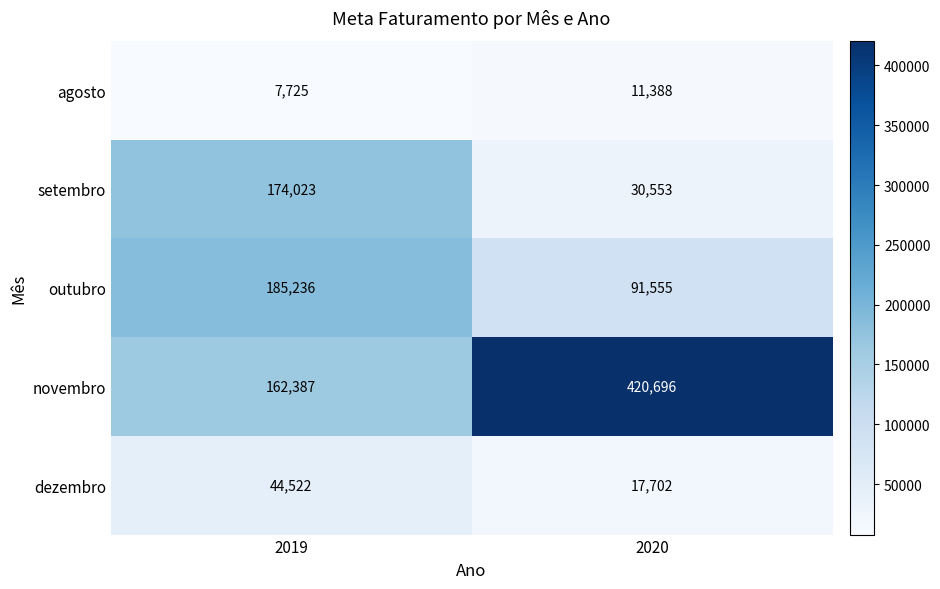

Count the number of data series in this chart.

5